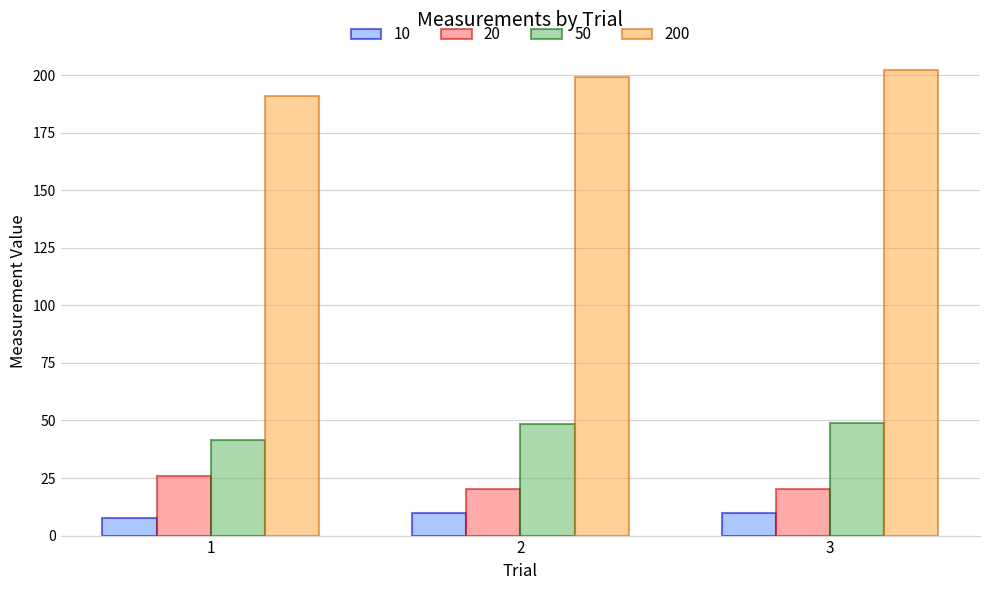

How many series are shown in this chart?

4